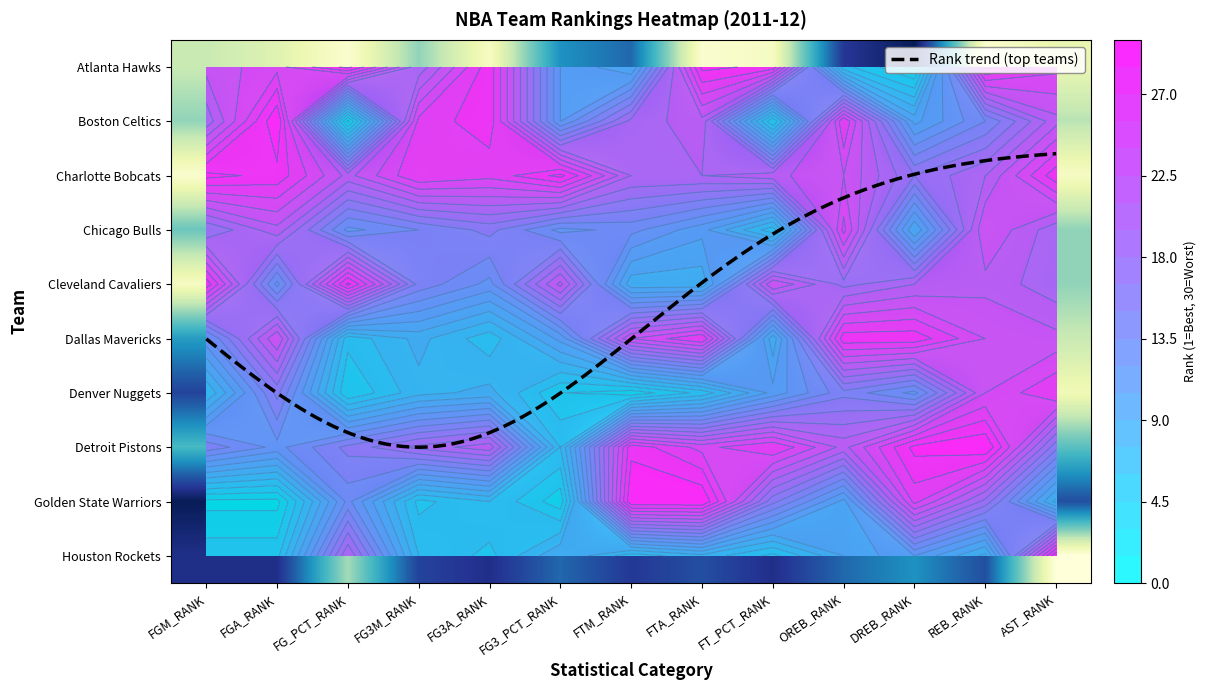

How many data points does each series have?

13